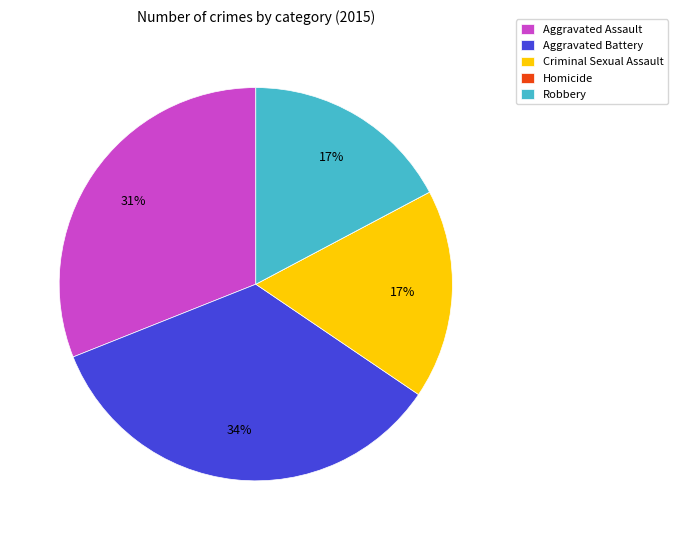

What is the ratio of the value at Criminal Sexual Assault to the value at Aggravated Battery?

0.5